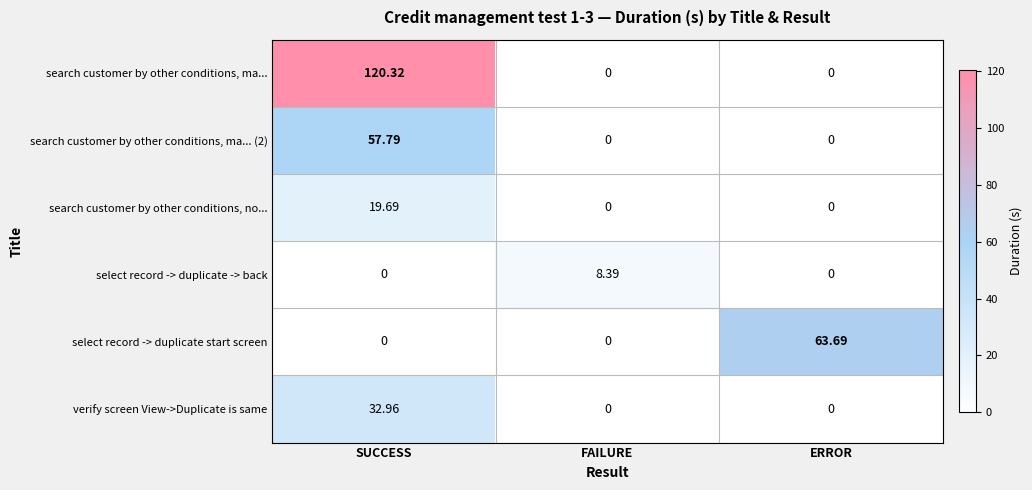

Which series has the largest range (max minus min)?

search customer by other conditions, ma...